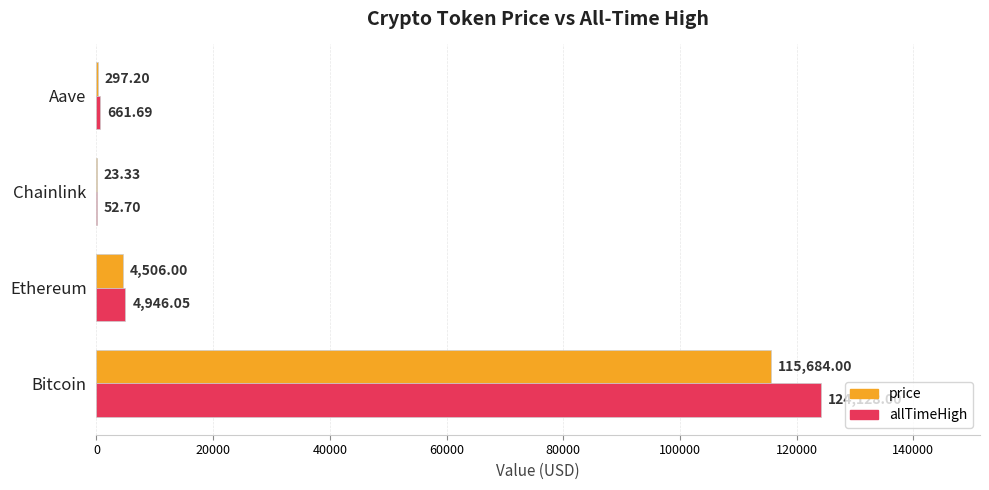

Which series changed the most between Ethereum and Chainlink?

allTimeHigh